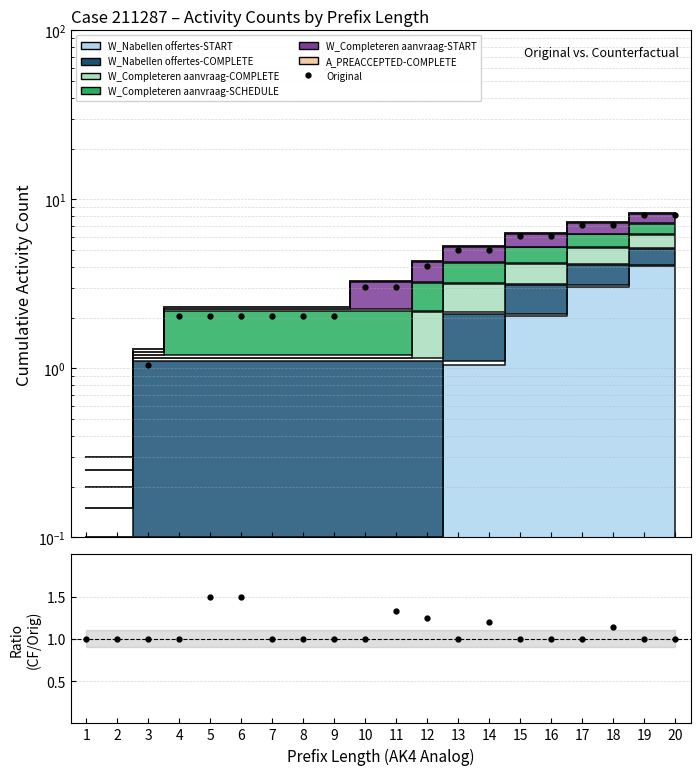

What is the maximum value for CF/Original?

1.5